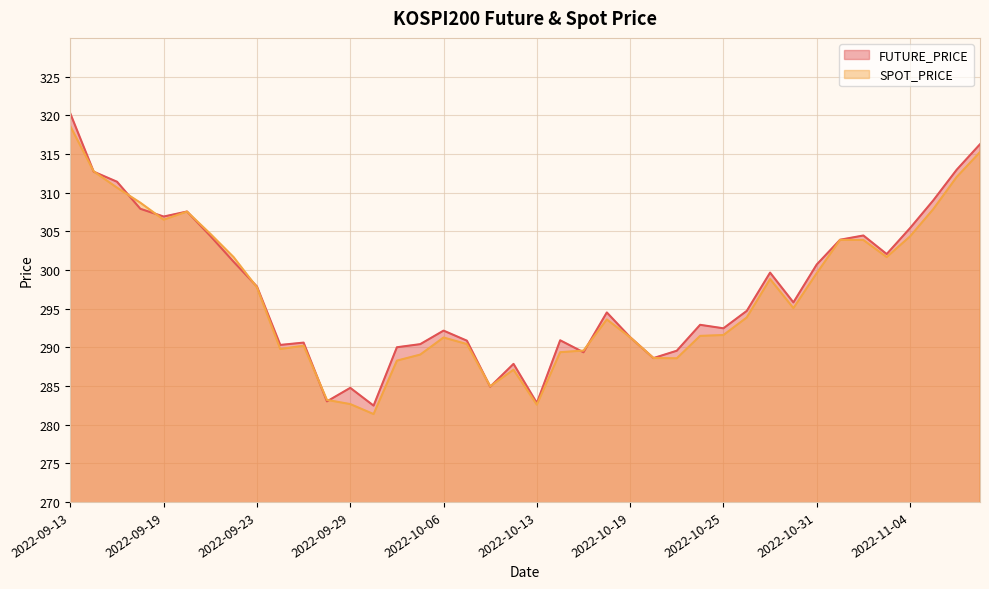

Is it true that SPOT_PRICE equals 58.3 at 2022-09-29?

False